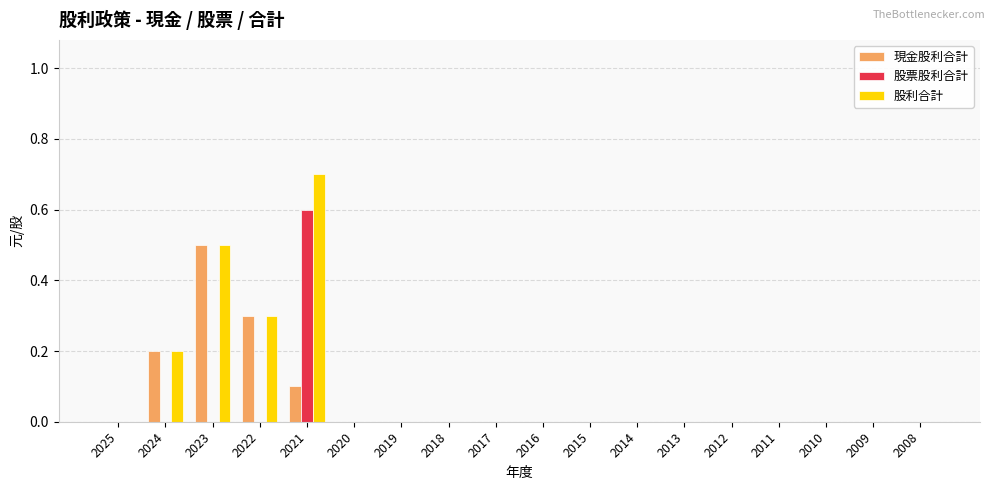

Reading left to right, list all the values displayed in this chart.

現金股利合計: 2025=0.0	2024=0.2	2023=0.5	2022=0.3	2021=0.1	2020=0.0	2019=0.0	2018=0.0	2017=0.0	2016=0.0	2015=0.0	2014=0.0	2013=0.0	2012=0.0	2011=0.0	2010=0.0	2009=0.0	2008=0.0
股票股利合計: 2025=0.0	2024=0.0	2023=0.0	2022=0.0	2021=0.6	2020=0.0	2019=0.0	2018=0.0	2017=0.0	2016=0.0	2015=0.0	2014=0.0	2013=0.0	2012=0.0	2011=0.0	2010=0.0	2009=0.0	2008=0.0
股利合計: 2025=0.0	2024=0.2	2023=0.5	2022=0.3	2021=0.7	2020=0.0	2019=0.0	2018=0.0	2017=0.0	2016=0.0	2015=0.0	2014=0.0	2013=0.0	2012=0.0	2011=0.0	2010=0.0	2009=0.0	2008=0.0